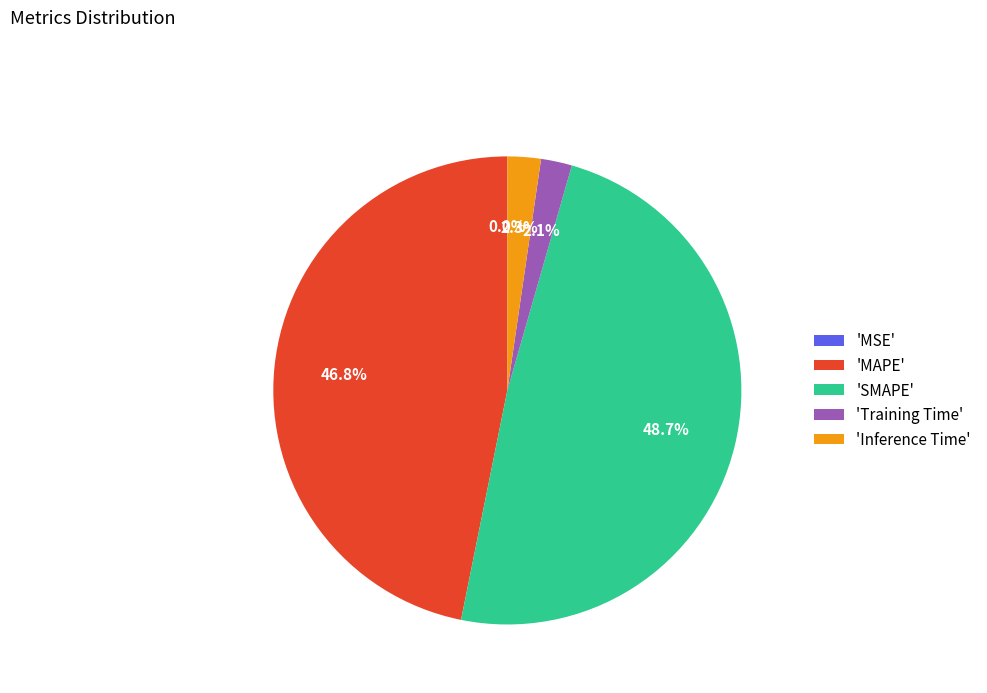

What percentage is NOT represented by 'MAPE'?

53.2%